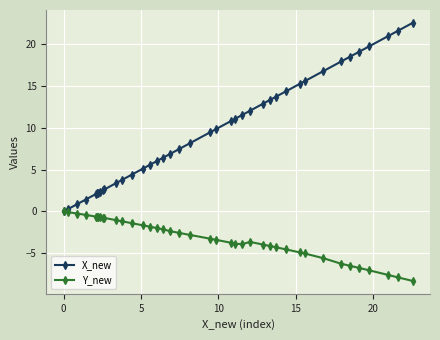

What is the smallest value displayed?

-8.3